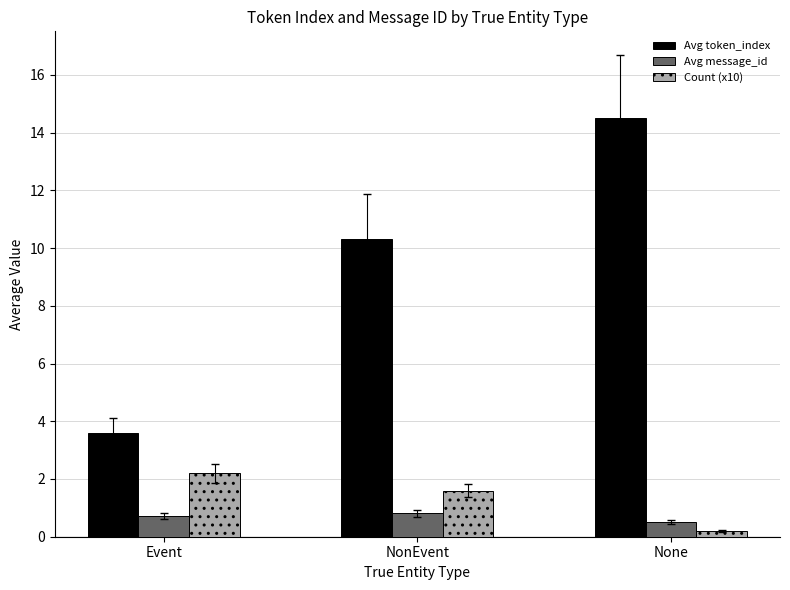

Reading right to left, what are all the values shown in this chart?

Avg token_index: None=14.5	NonEvent=10.3	Event=3.6
Avg message_id: None=0.5	NonEvent=0.8	Event=0.7
Count (x10): None=0.2	NonEvent=1.6	Event=2.2